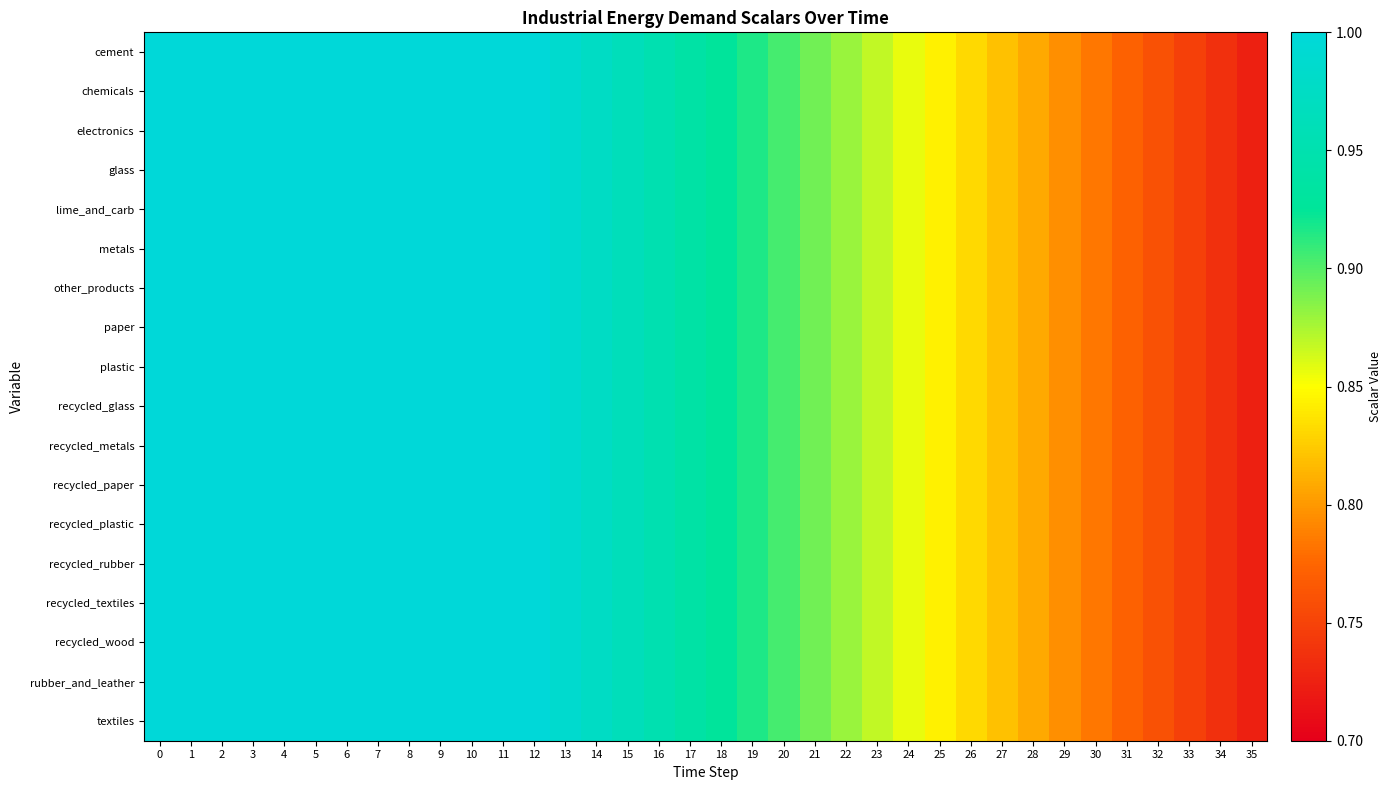

Which category has the lowest value across all series?

35